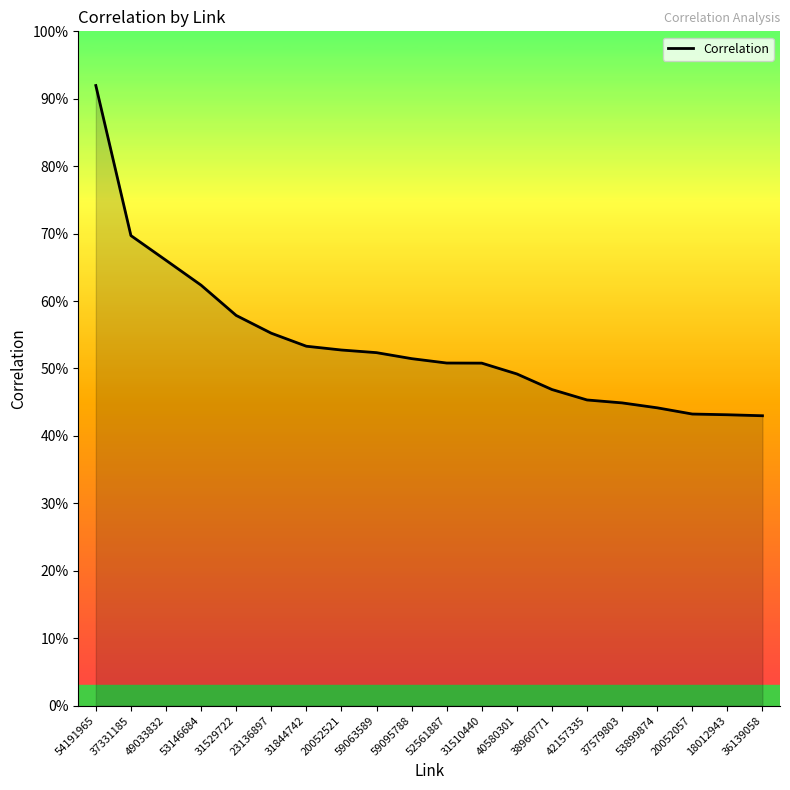

Does the chart display data point markers on the line(s)?

No